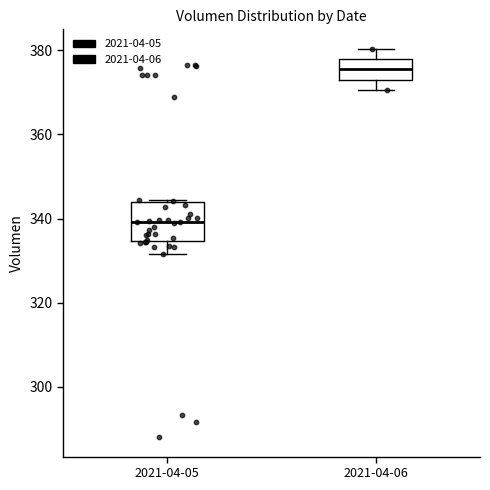

Where is the lower edge of the box for 2021-04-06 on the y-axis? The values are not printed on the chart, so give them approximately, as read against the axis.

374